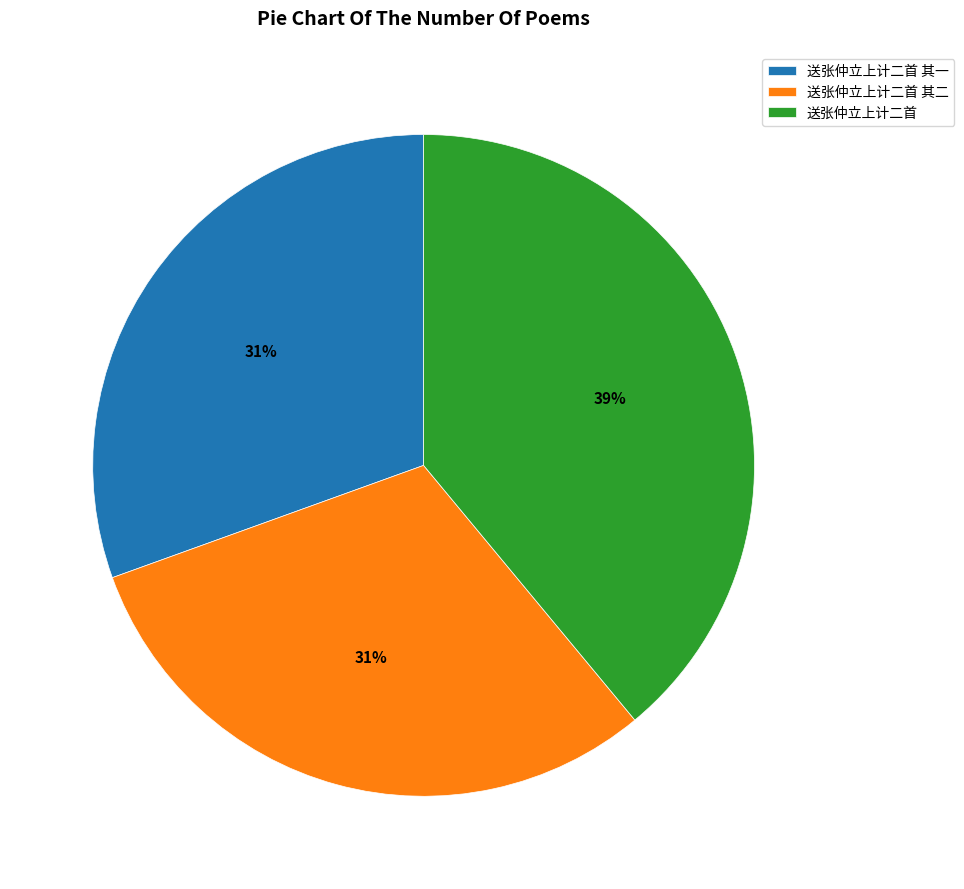

Do 送张仲立上计二首 其一 and 送张仲立上计二首 其二 together represent more than half of the pie?

Yes